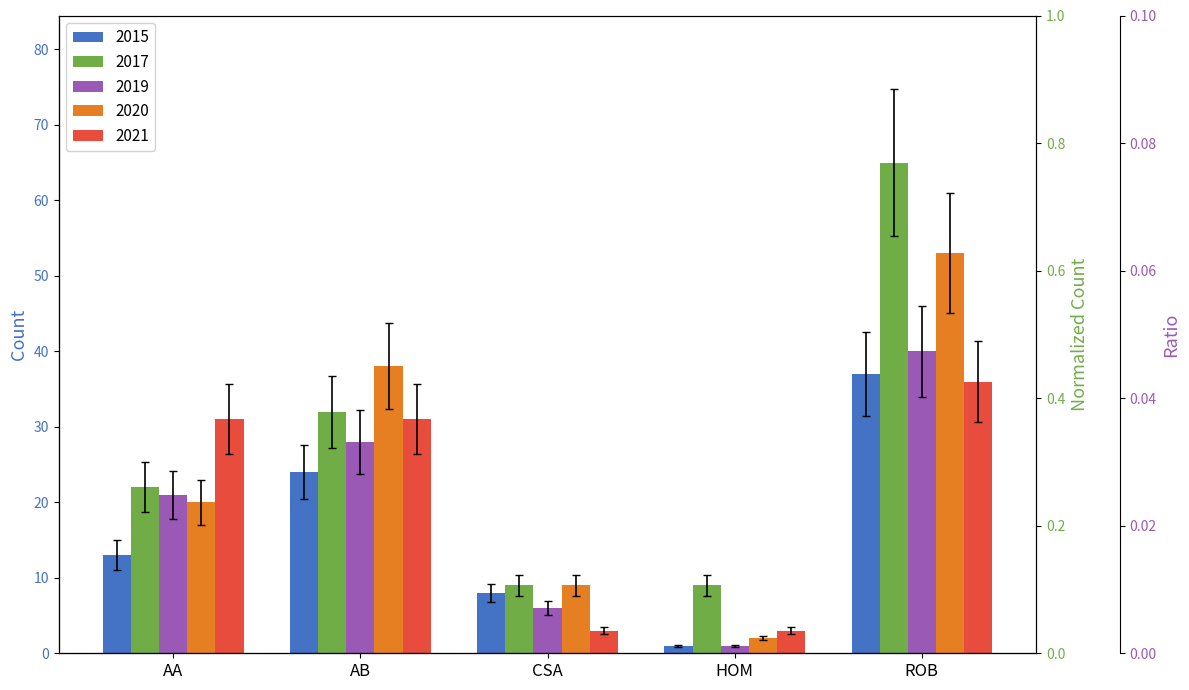

How many data points in 2020 are less than 17?

2